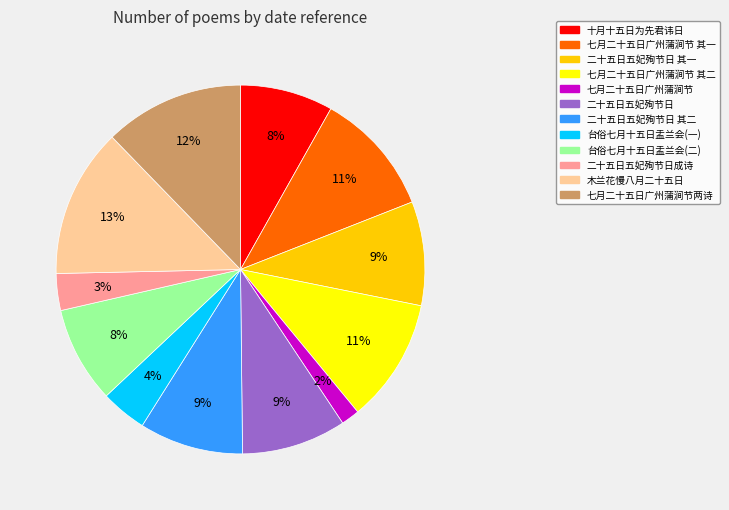

To the nearest percent, what is the difference between the largest and smallest slice percentages?

11%